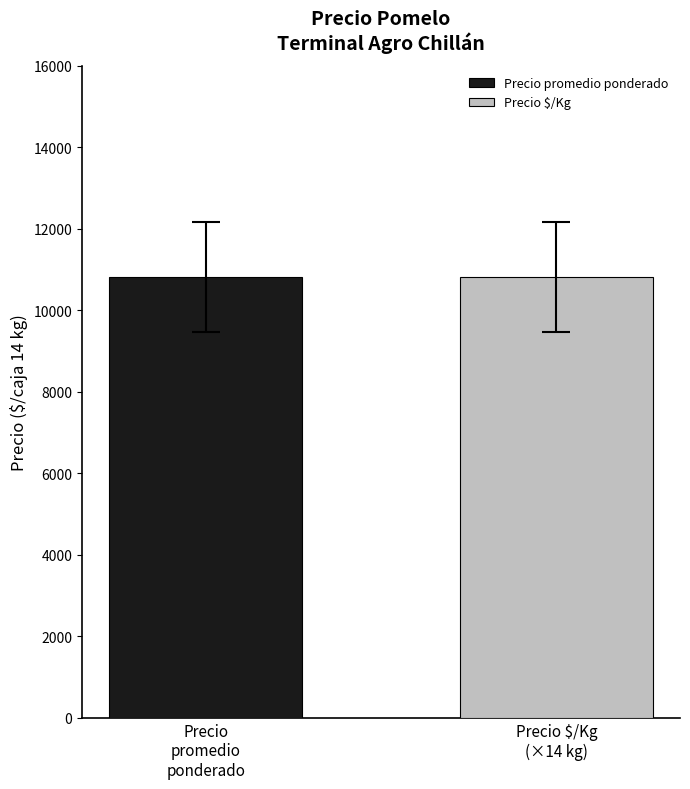

What is the maximum value shown in the chart?

10828.0